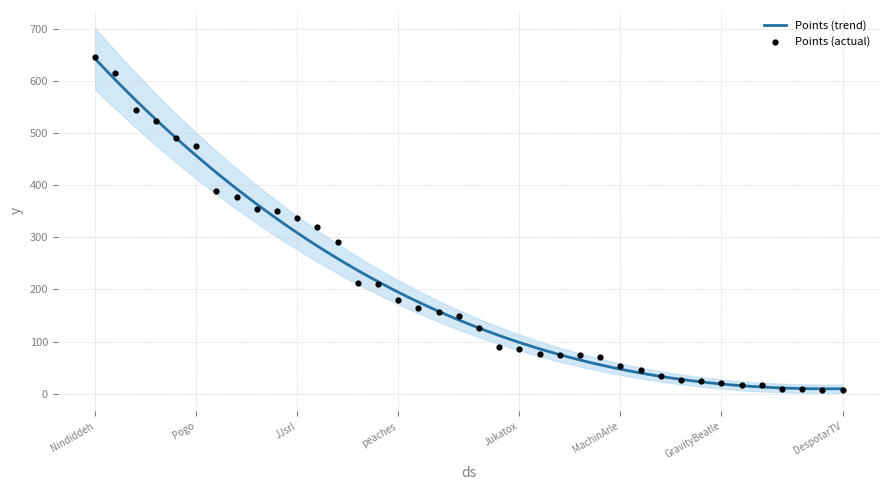

At which category is the sum across all series the highest?

Nindiddeh